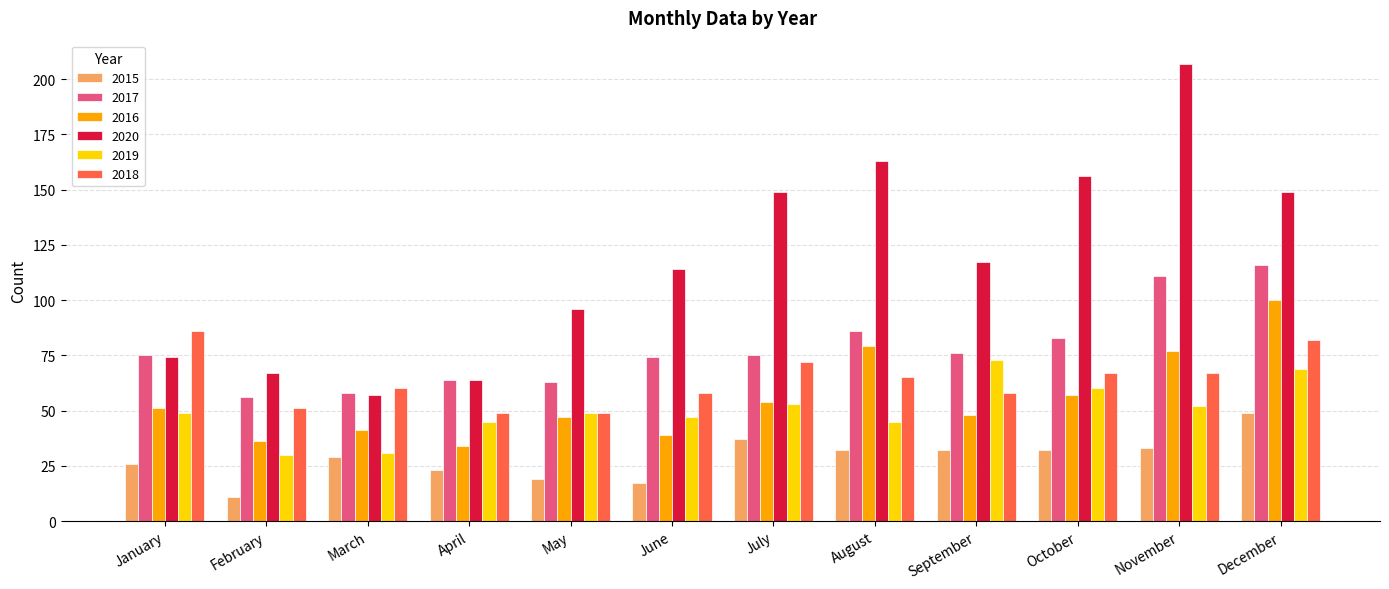

How many bars are there in each group?

6